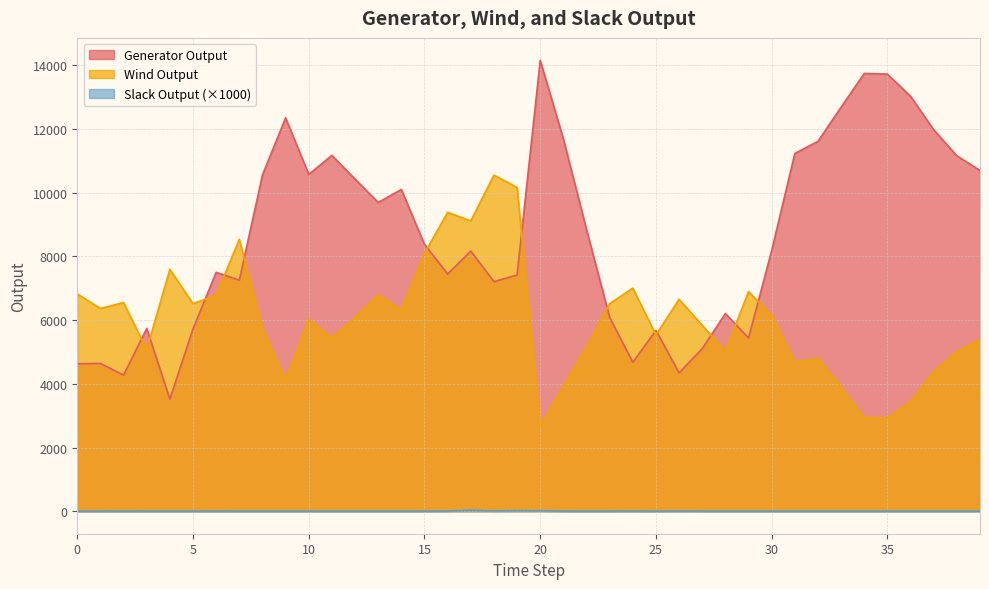

Is the value of Wind Output at 16 greater than the value of Slack Output at 23?

Yes